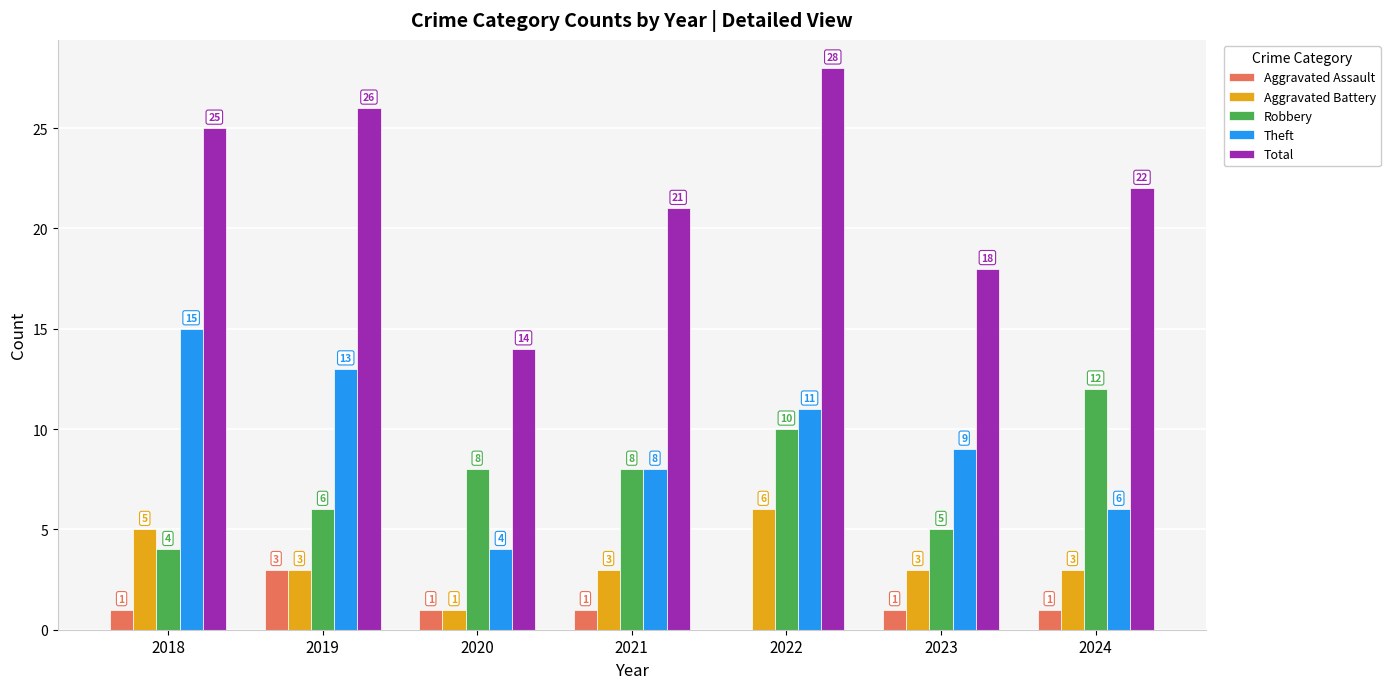

Reading right to left, list all the values displayed in this chart.

Aggravated Assault: 1	1	0	1	1	3	1
Aggravated Battery: 3	3	6	3	1	3	5
Robbery: 12	5	10	8	8	6	4
Theft: 6	9	11	8	4	13	15
Total: 22	18	28	21	14	26	25